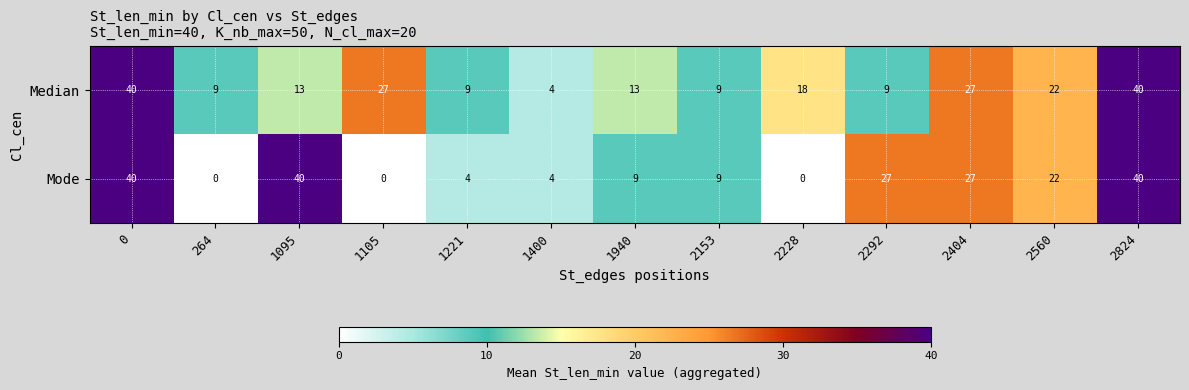

What is the average value of the Mode series?

17